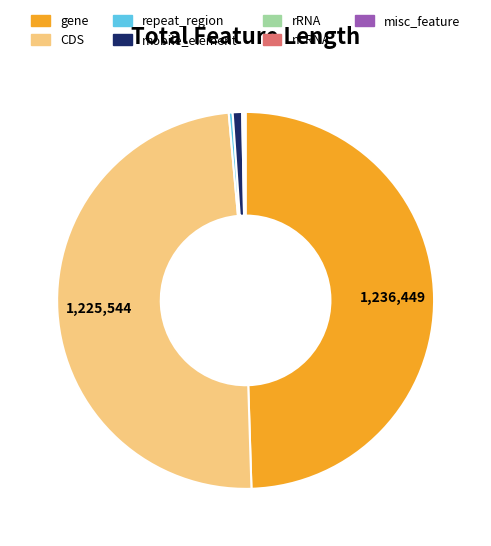

Does mobile_element represent more than half of the total?

No